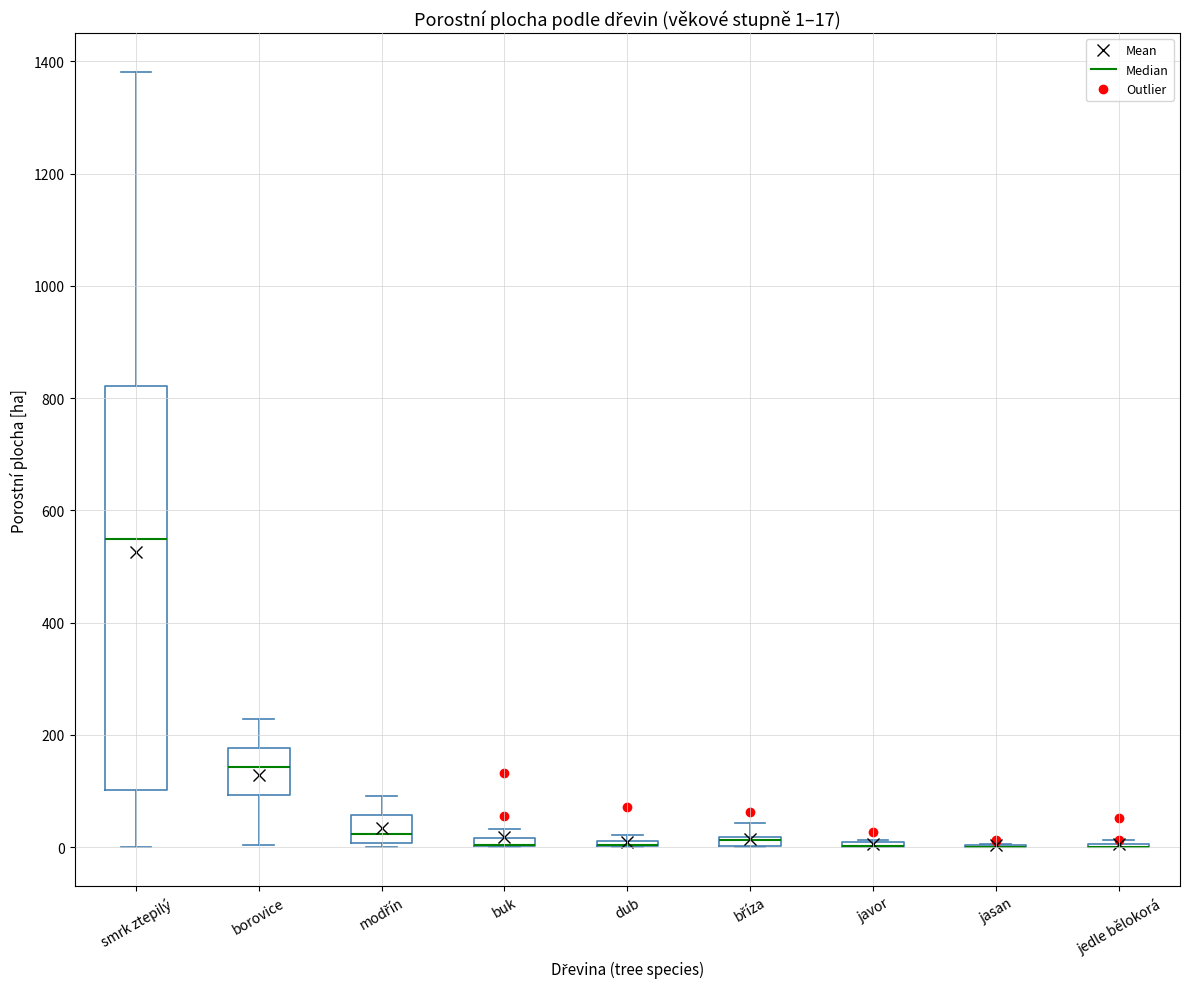

Comparing the boxes themselves (not the whiskers), which one is the tallest?

smrk ztepilý